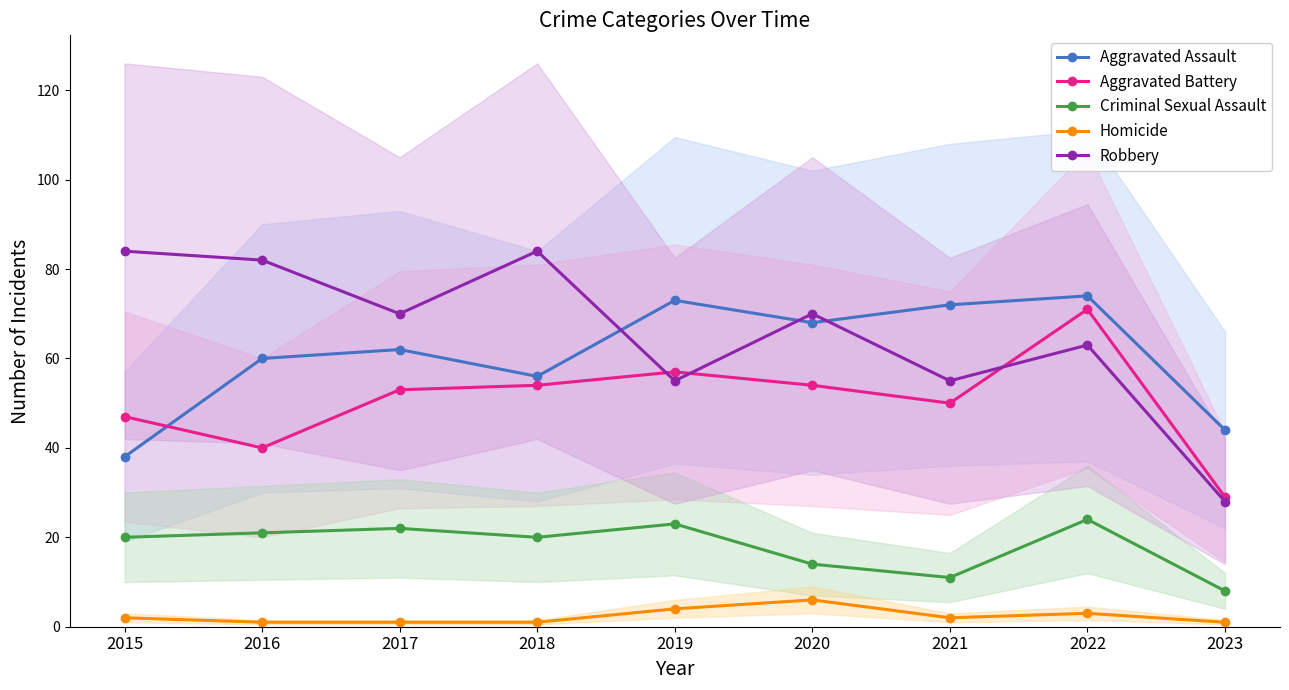

Read the Aggravated Assault value at 2019.

73